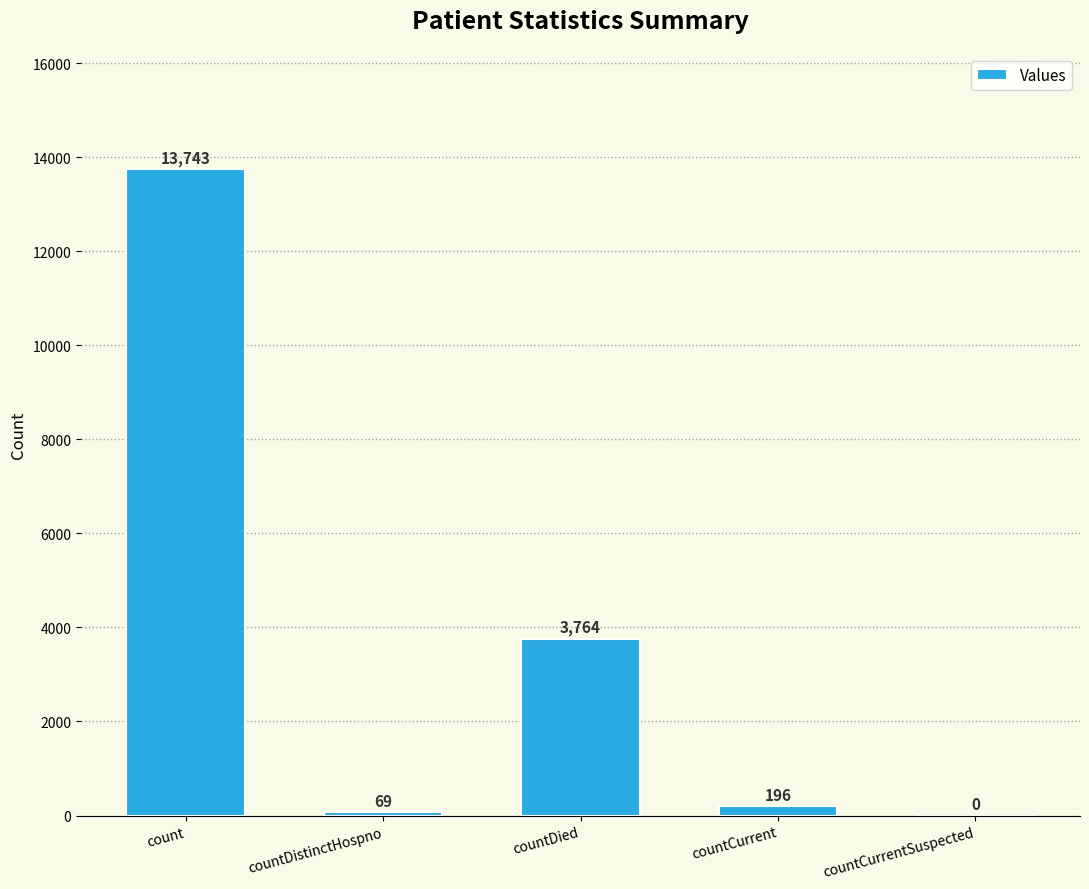

What is the maximum value shown in the chart?

13743